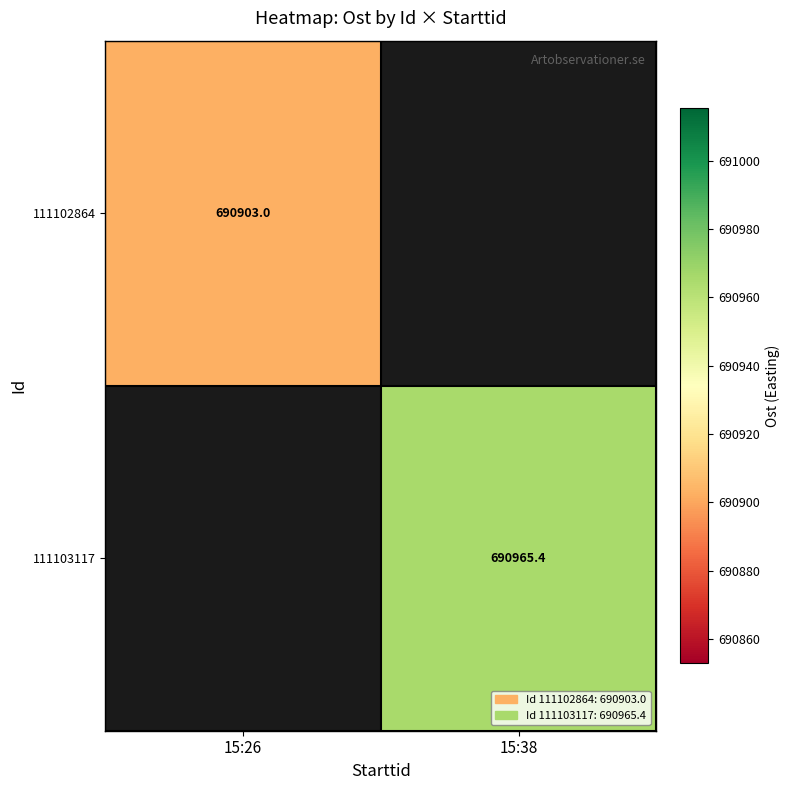

List the series in order of their peak value, lowest first.

111102864, 111103117